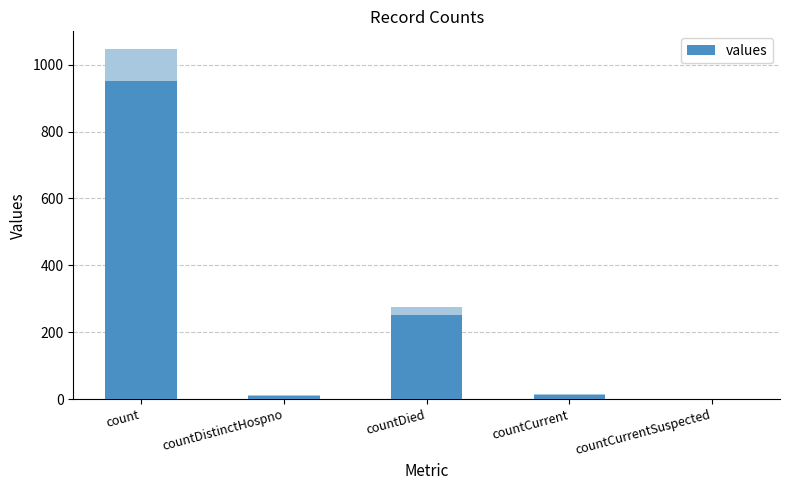

How many categories are shown in the chart?

5